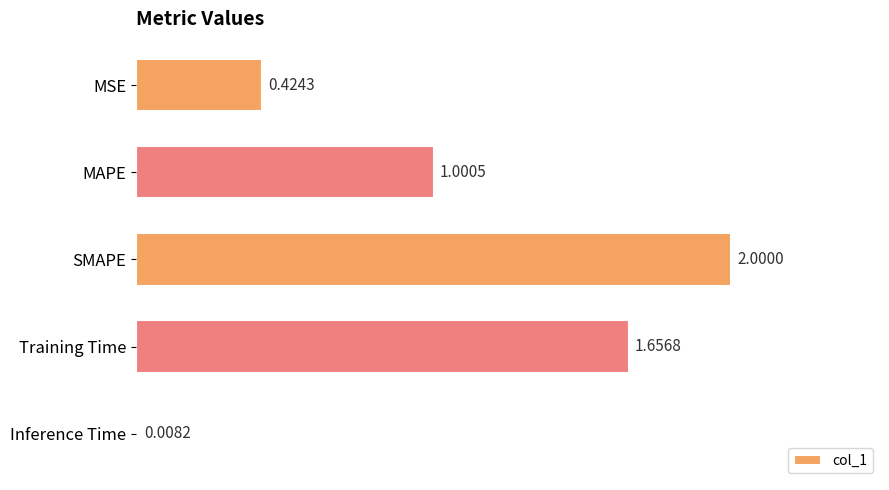

Rank the categories by value from lowest to highest.

Inference Time, MSE, MAPE, Training Time, SMAPE